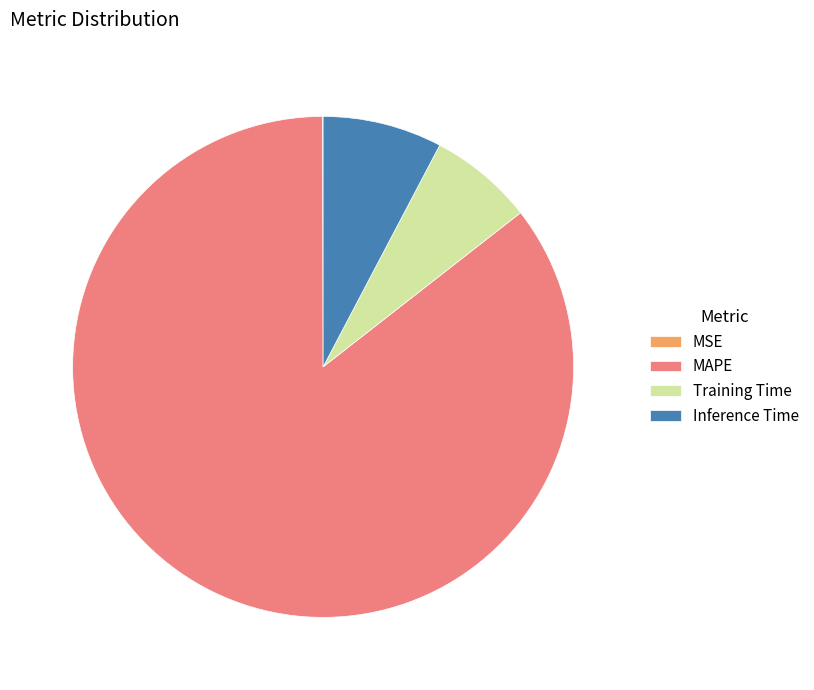

Which slice is the largest?

MAPE